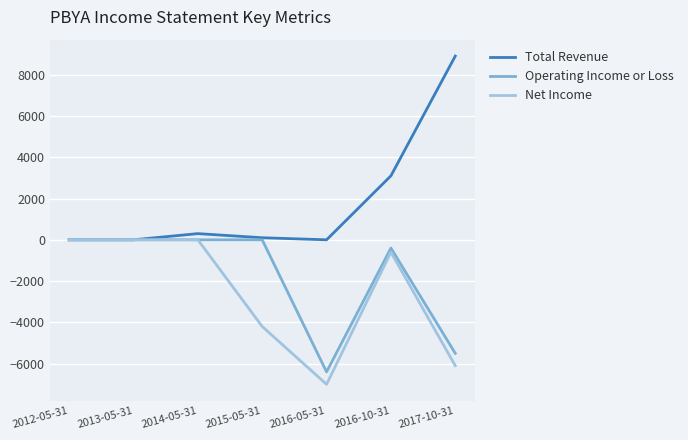

Which series has the largest range (max minus min)?

Total Revenue